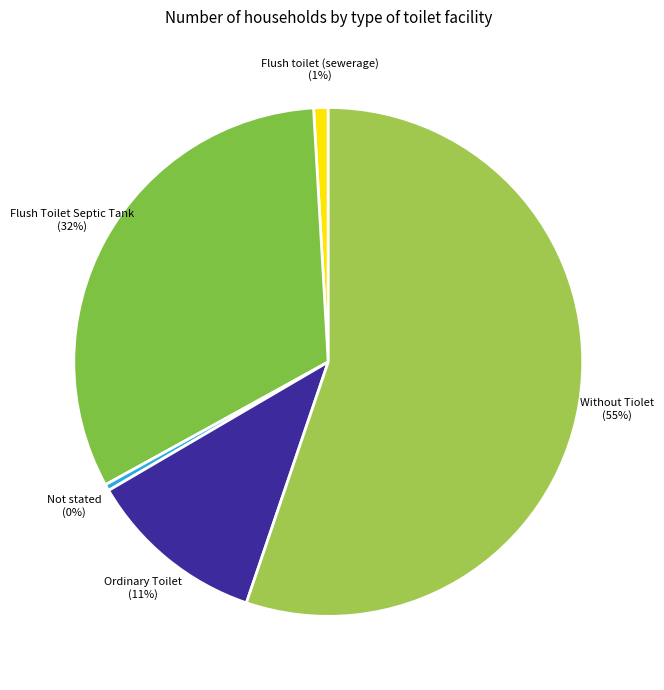

Do Not stated and Flush Toilet Septic Tank together represent more than half of the pie?

No